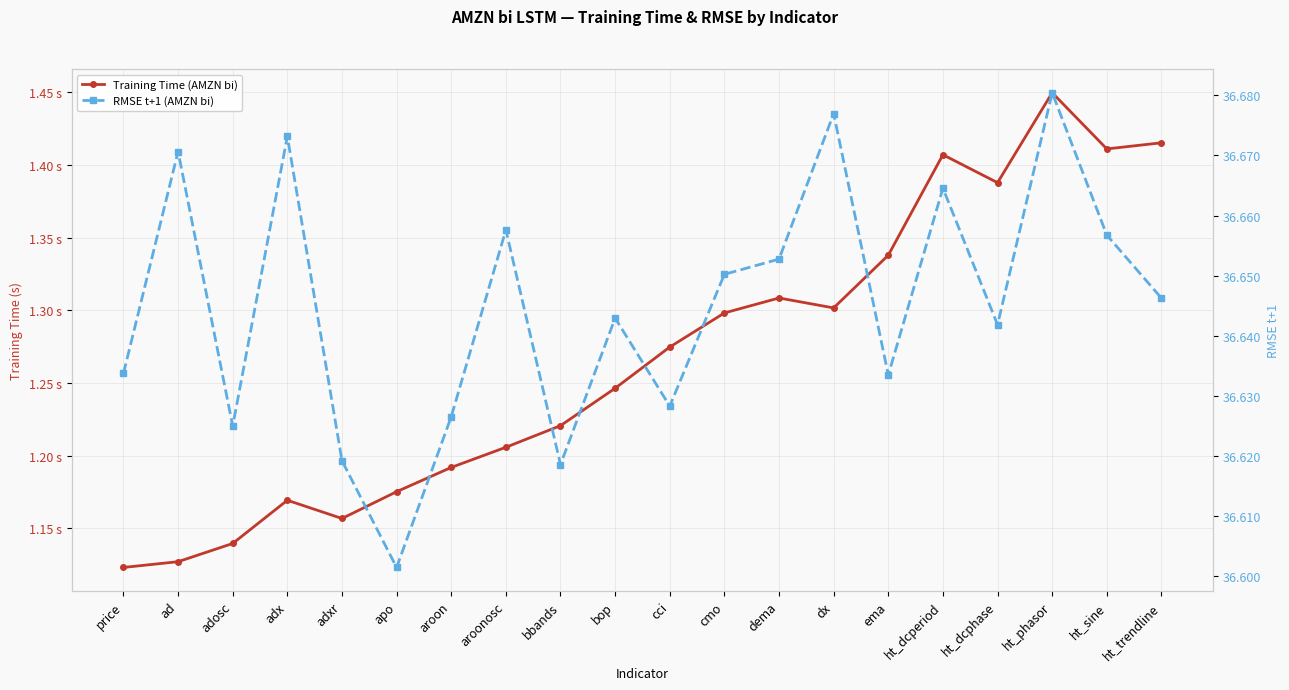

What is the difference between the maximum and second lowest values in the RMSE t+1 (AMZN bi) series?

0.1